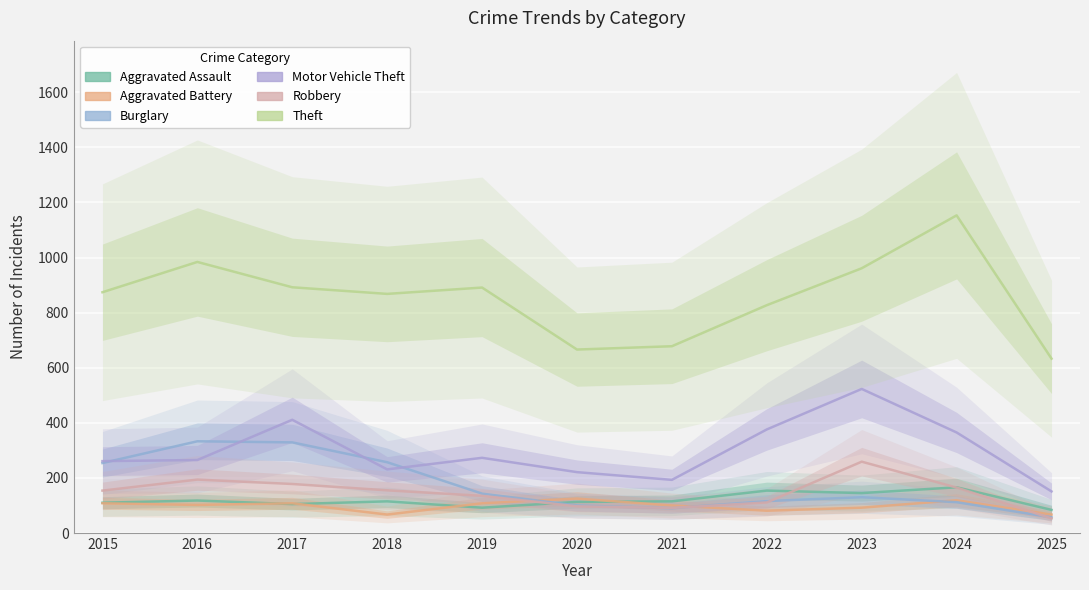

Reading left to right, what are all the values shown in this chart?

Aggravated Assault: 2015=110	2016=118	2017=105	2018=115	2019=92	2020=113	2021=115	2022=154	2023=145	2024=166	2025=84
Aggravated Battery: 2015=108	2016=102	2017=108	2018=67	2019=108	2020=125	2021=100	2022=81	2023=92	2024=119	2025=67
Burglary: 2015=254	2016=333	2017=329	2018=257	2019=143	2020=100	2021=90	2022=116	2023=130	2024=112	2025=57
Motor Vehicle Theft: 2015=261	2016=265	2017=411	2018=231	2019=273	2020=221	2021=193	2022=376	2023=523	2024=365	2025=151
Robbery: 2015=154	2016=194	2017=178	2018=155	2019=135	2020=97	2021=91	2022=111	2023=259	2024=165	2025=53
Theft: 2015=874	2016=984	2017=892	2018=868	2019=891	2020=666	2021=678	2022=827	2023=961	2024=1153	2025=633